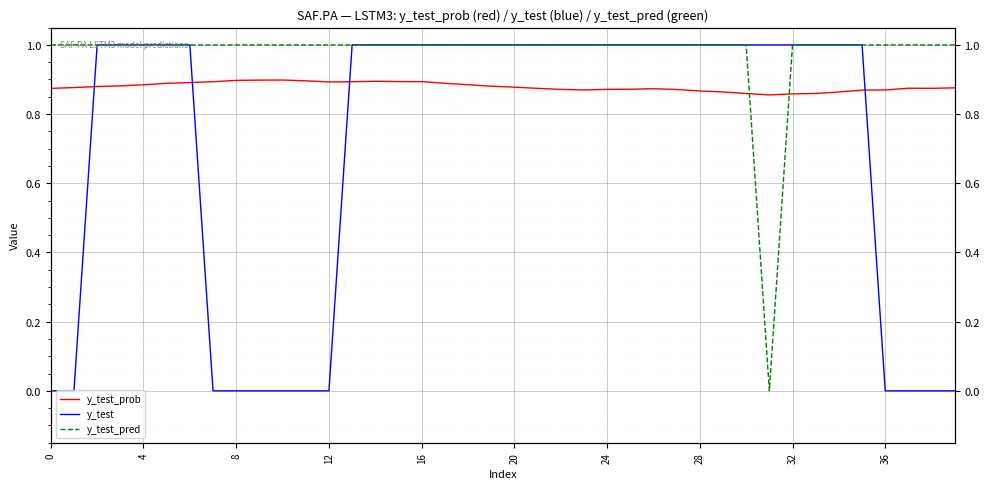

At 13, list the series in order from largest to smallest.

y_test, y_test_pred, y_test_prob